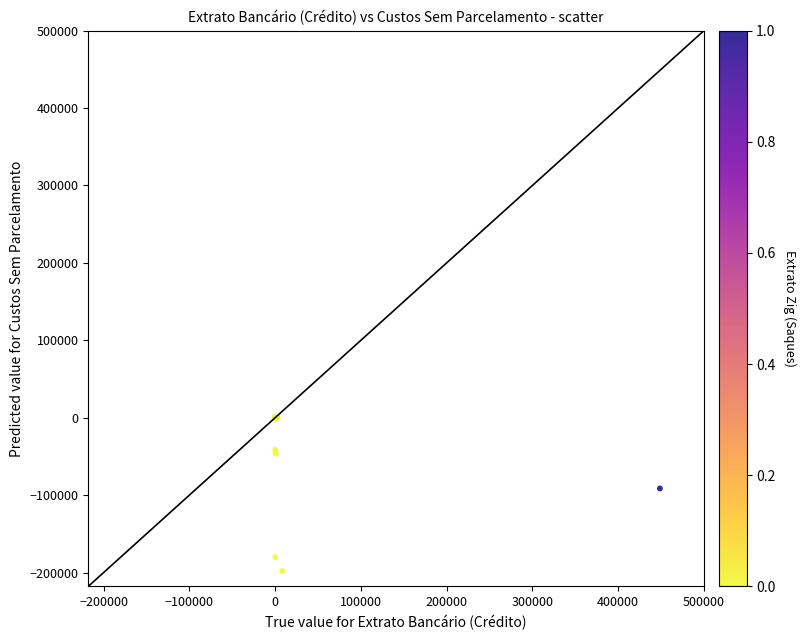

What Y value in the scatter plot is closest to -99058?

-91413.2